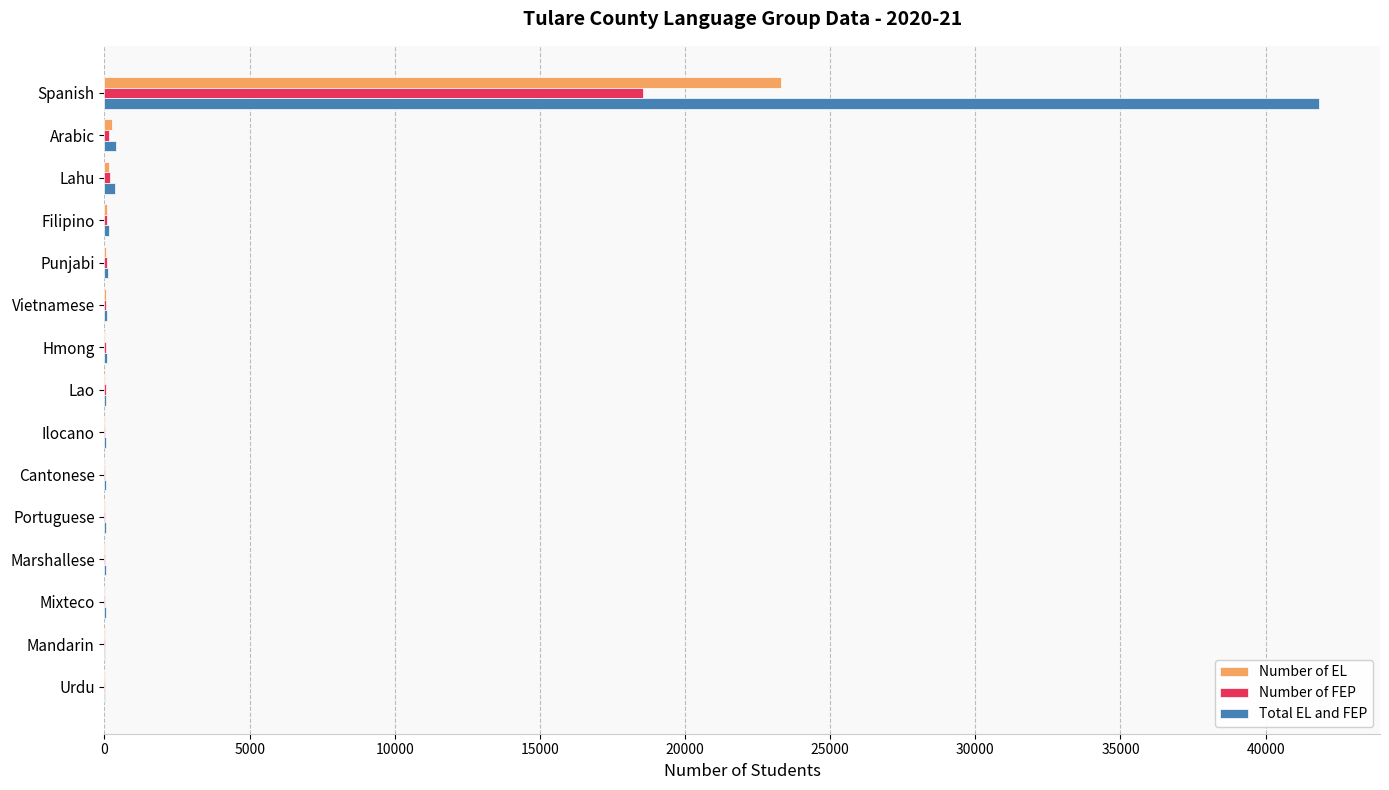

What is the sum of all Total EL and FEP values?

43413